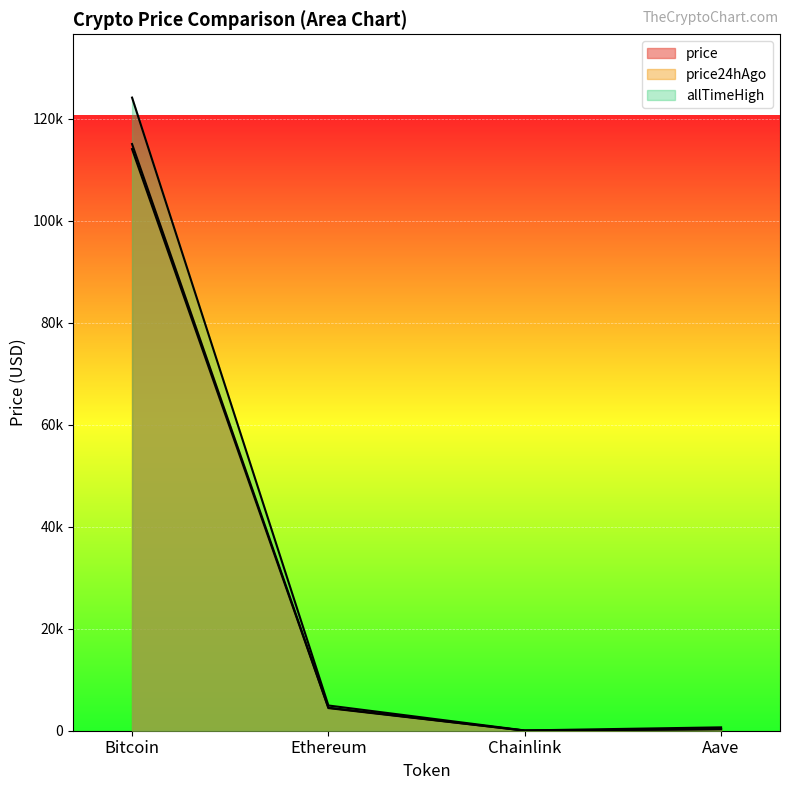

The price24hAgo series shows 305.6 at Aave. True or false?

True